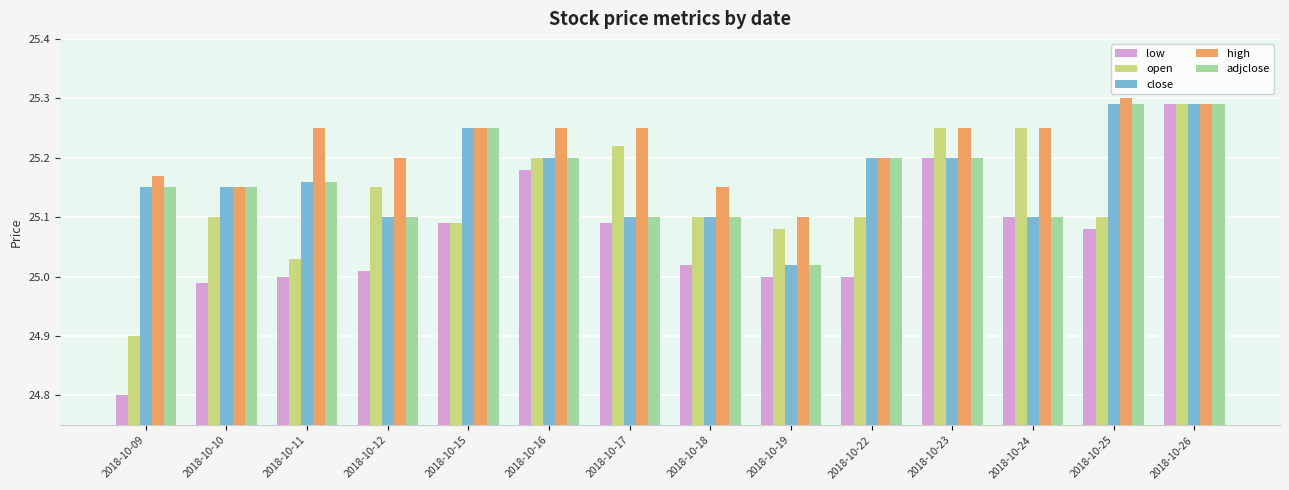

The low series shows 25.1 at 2018-10-17. True or false?

True